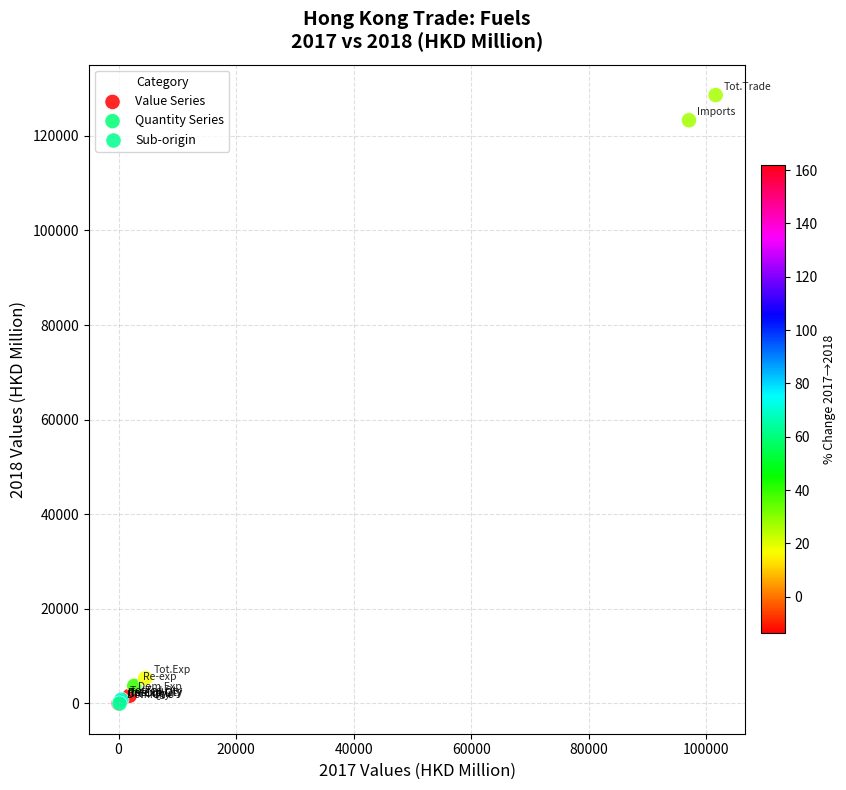

What are all the series names shown in the legend?

Value Series, Quantity Series, Sub-origin